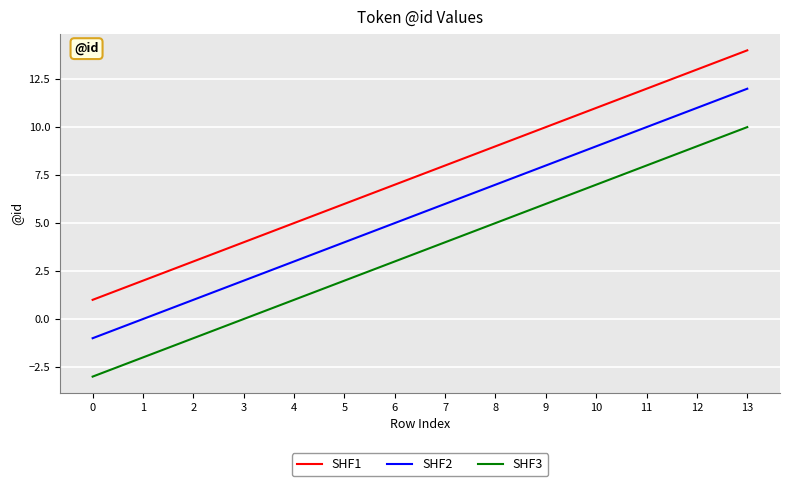

What are all the series names shown in the legend?

SHF1, SHF2, SHF3